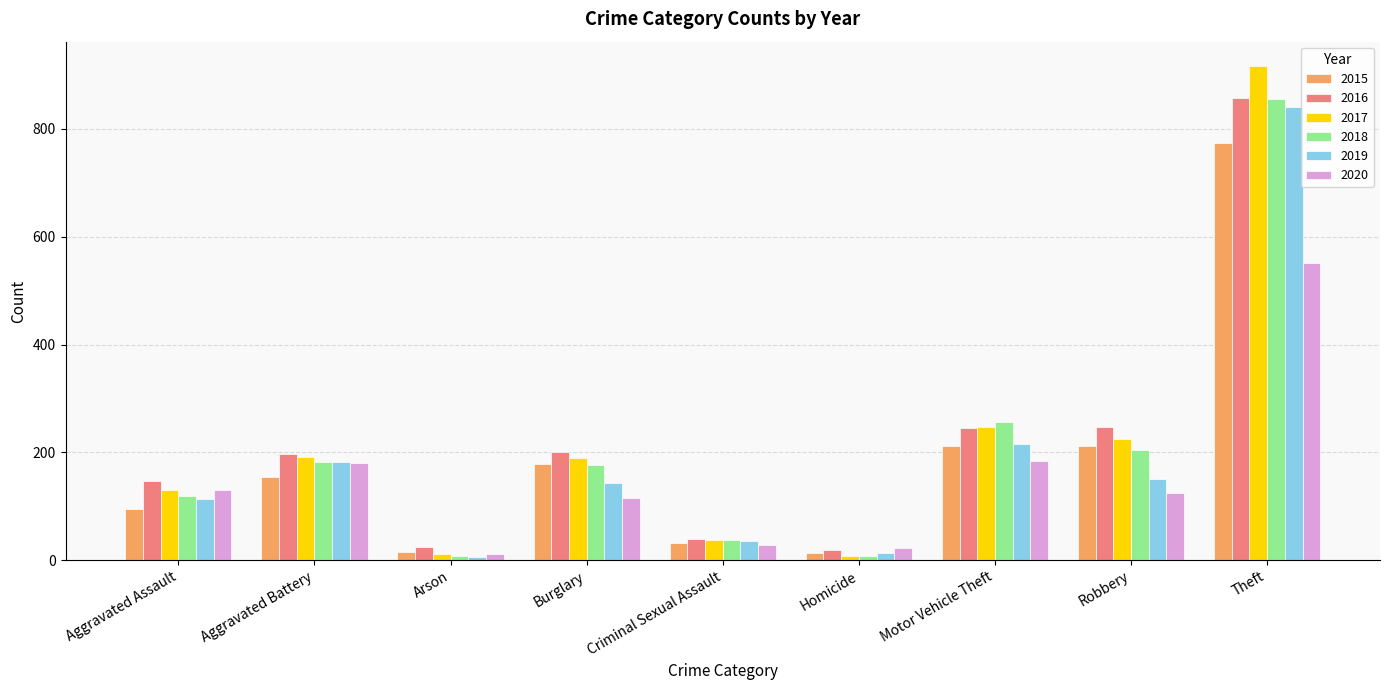

Which series changed the most between Aggravated Battery and Homicide?

2017